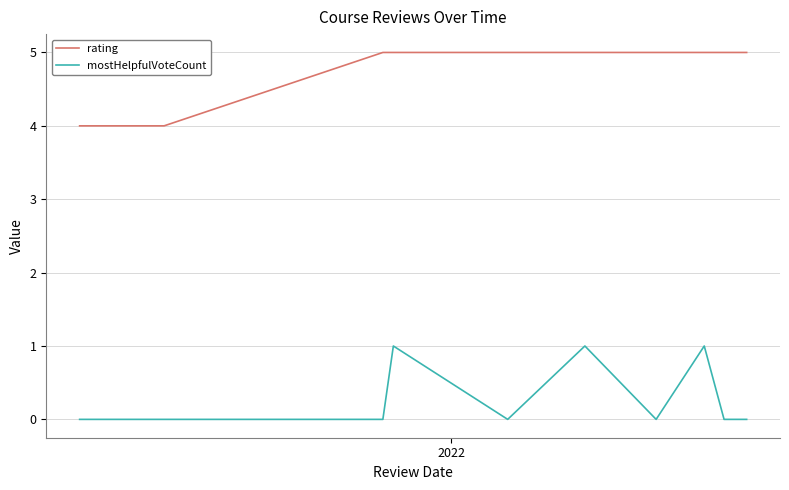

Rank the series by their maximum value, from highest to lowest.

rating, mostHelpfulVoteCount